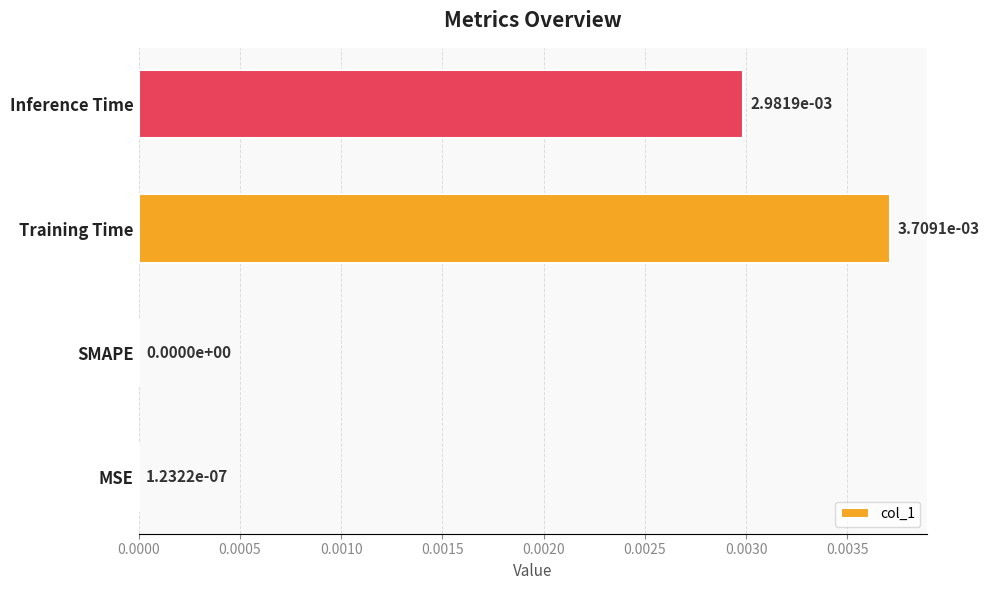

Which label corresponds to the largest value in the chart?

Training Time